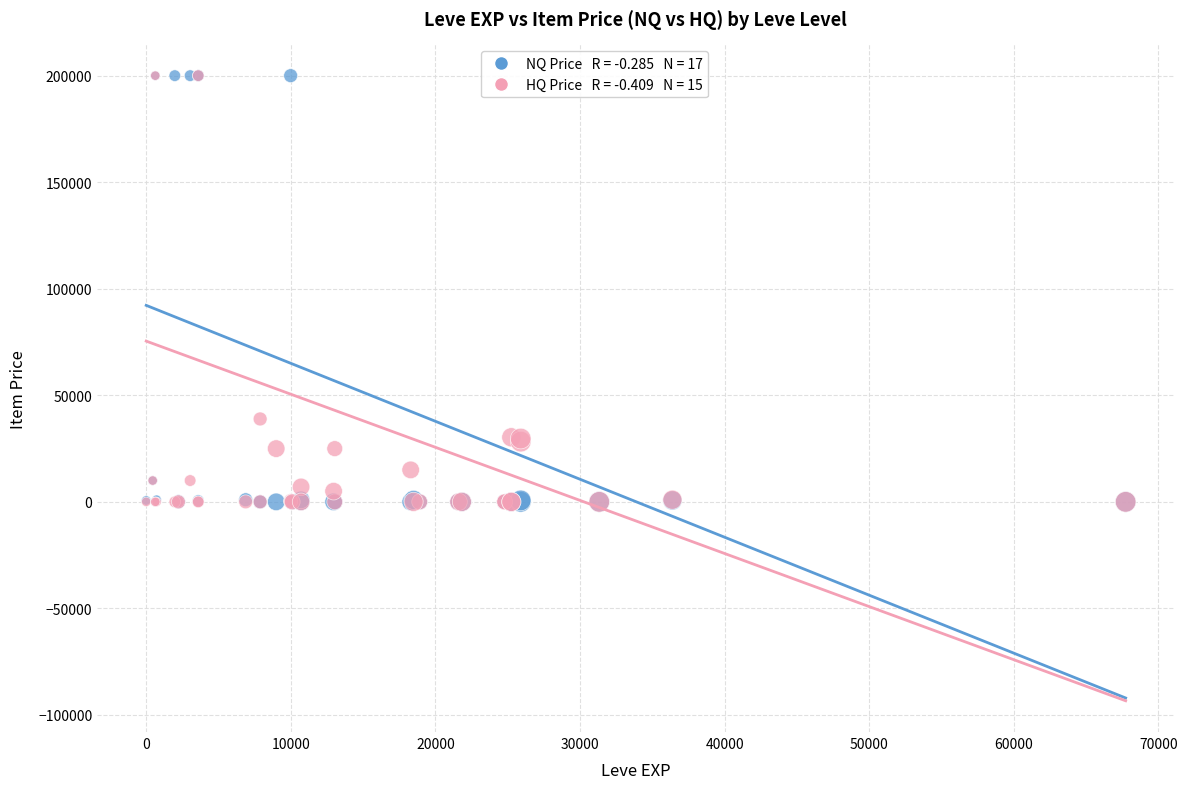

Across all series, what Y value is closest to 100000?

38900.0